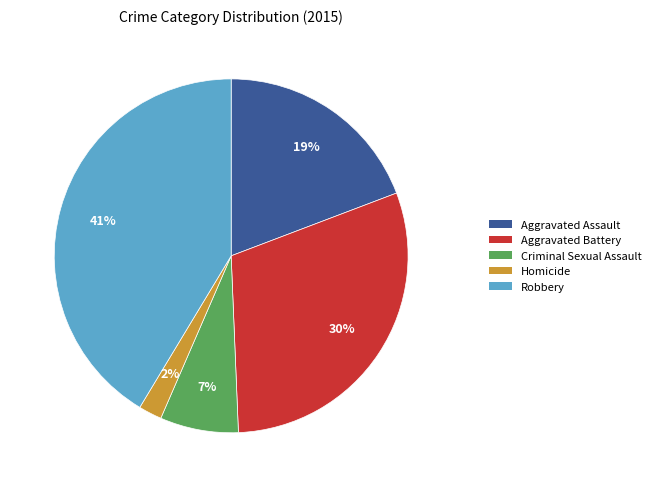

Is there a majority slice in this chart?

No